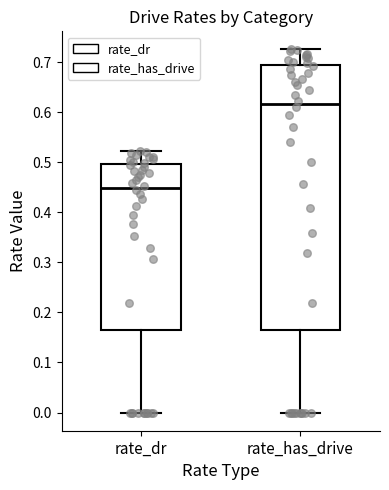

Which box has the highest median line?

rate_has_drive